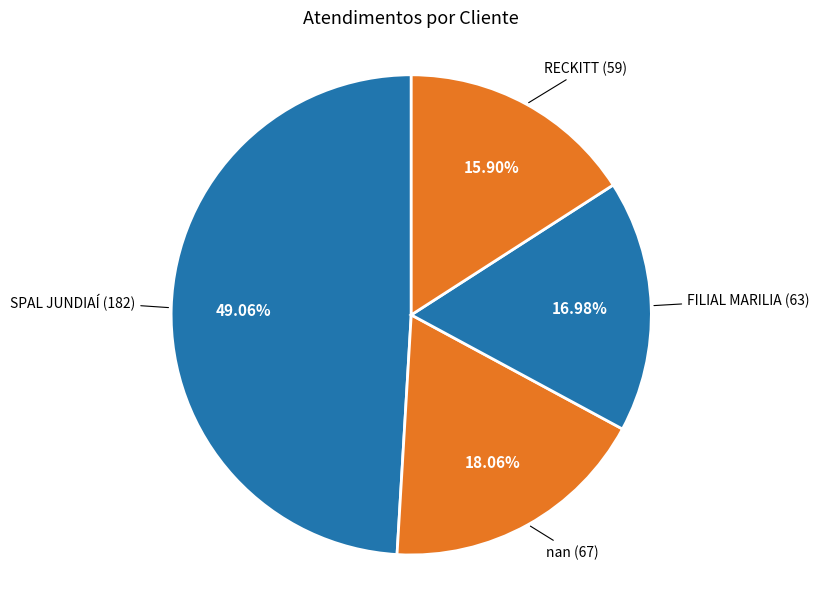

How many slices are in this pie chart?

4